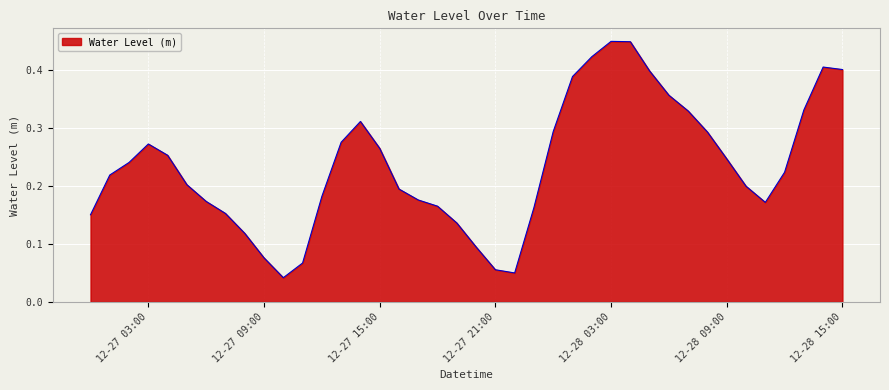

List the labels in order of value, largest first.

2023-12-28 03:00:00, 2023-12-28 04:00:00, 2023-12-28 02:00:00, 2023-12-28 14:00:00, 2023-12-28 15:00:00, 2023-12-28 05:00:00, 2023-12-28 01:00:00, 2023-12-28 06:00:00, 2023-12-28 13:00:00, 2023-12-28 07:00:00, 2023-12-27 14:00:00, 2023-12-28 00:00:00, 2023-12-28 08:00:00, 2023-12-27 13:00:00, 2023-12-27 03:00:00, 2023-12-27 15:00:00, 2023-12-27 04:00:00, 2023-12-28 09:00:00, 2023-12-27 02:00:00, 2023-12-28 12:00:00, 2023-12-27 01:00:00, 2023-12-27 05:00:00, 2023-12-28 10:00:00, 2023-12-27 16:00:00, 2023-12-27 12:00:00, 2023-12-27 17:00:00, 2023-12-27 06:00:00, 2023-12-28 11:00:00, 2023-12-27 18:00:00, 2023-12-27 23:00:00, 2023-12-27 07:00:00, 2023-12-27 00:00:00, 2023-12-27 19:00:00, 2023-12-27 08:00:00, 2023-12-27 20:00:00, 2023-12-27 09:00:00, 2023-12-27 11:00:00, 2023-12-27 21:00:00, 2023-12-27 22:00:00, 2023-12-27 10:00:00